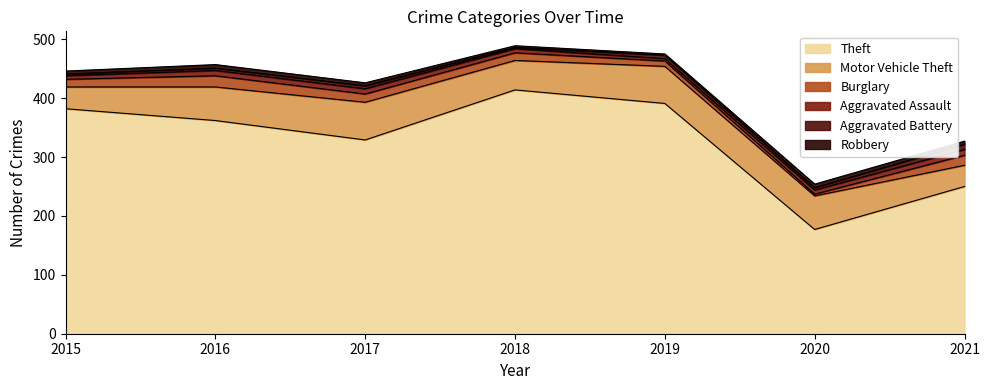

What value does the Robbery series have at 2021?

5